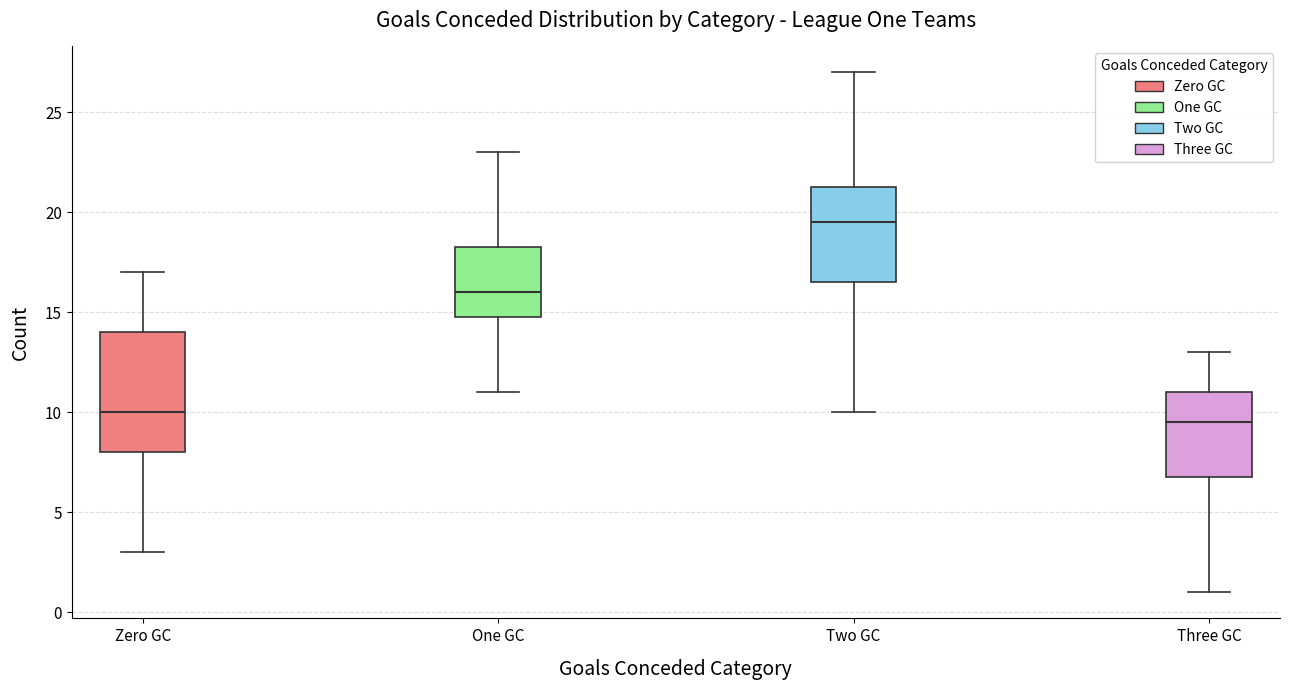

Where does the median line of the box for One GC sit on the y-axis? The values are not printed on the chart, so give them approximately, as read against the axis.

16.0